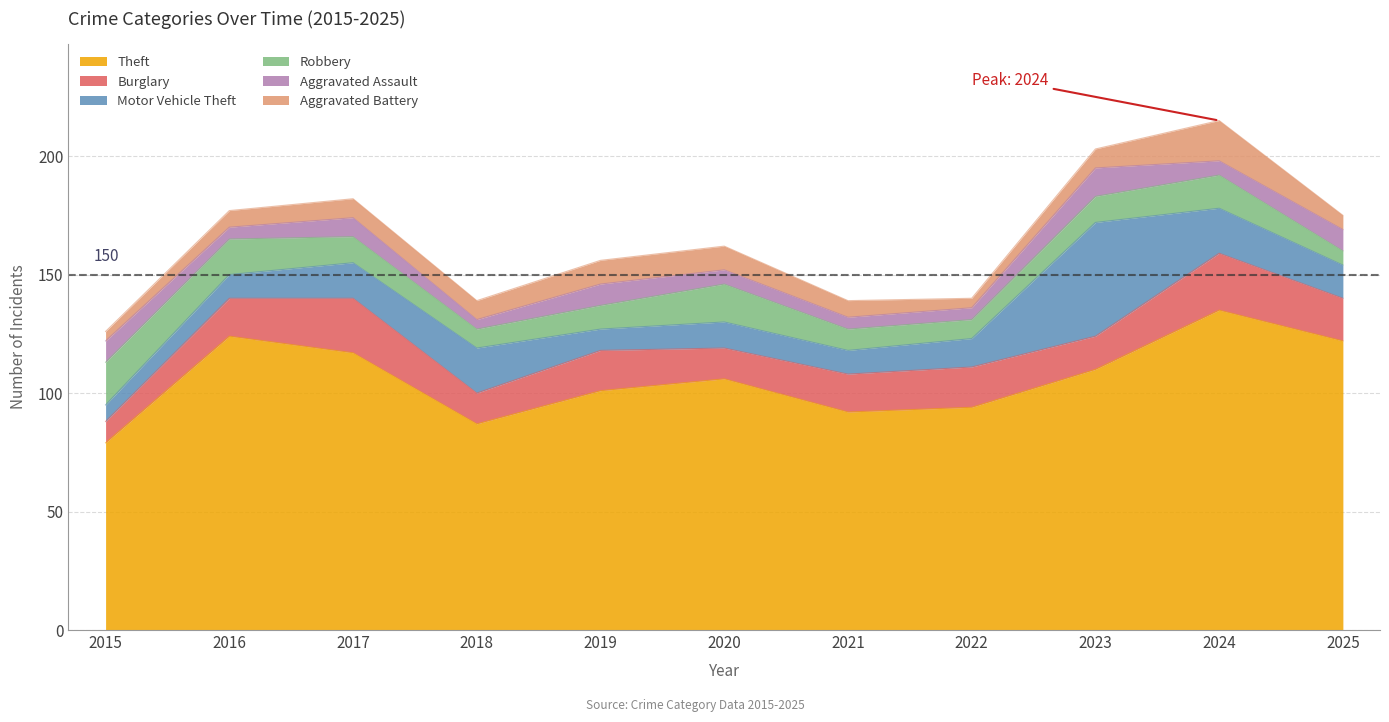

True or false: Aggravated Battery has more than 0 interior local peaks.

True